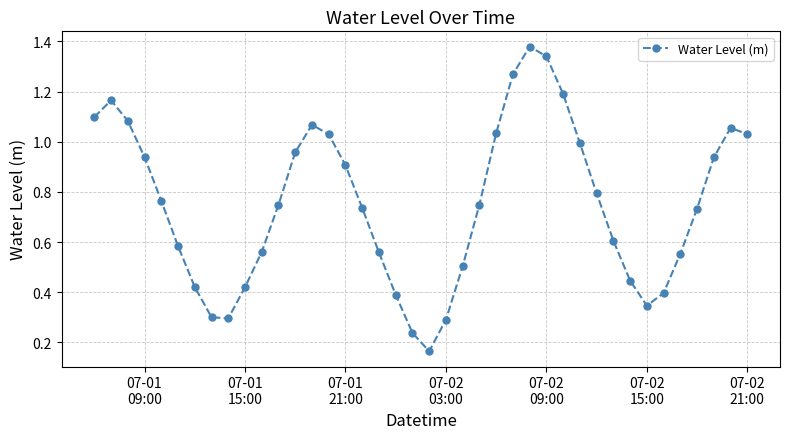

True or false: the data has more than 2 interior local peaks.

True